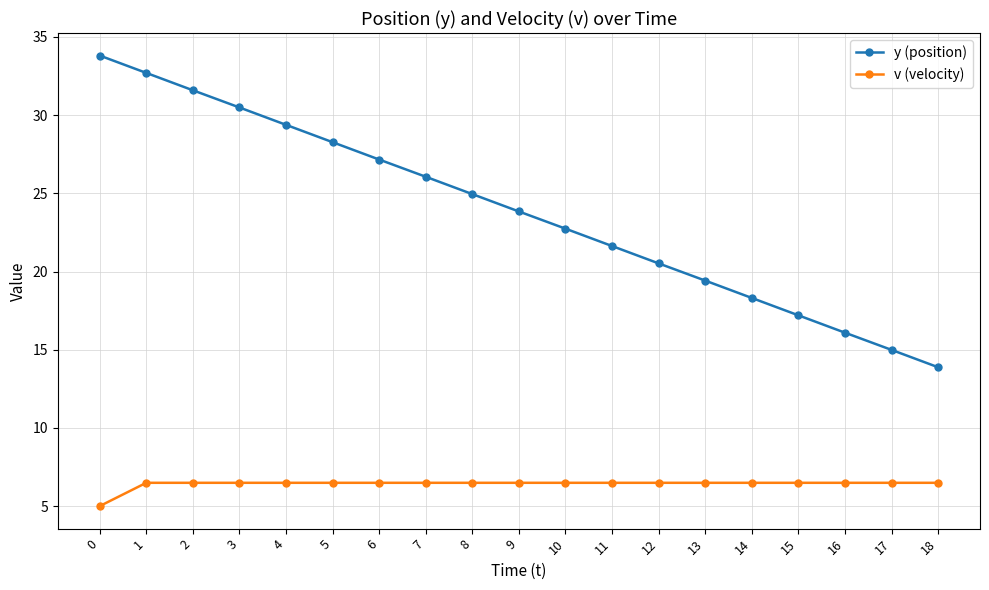

What is the difference between the maximum and minimum values in the v (velocity) series?

1.5